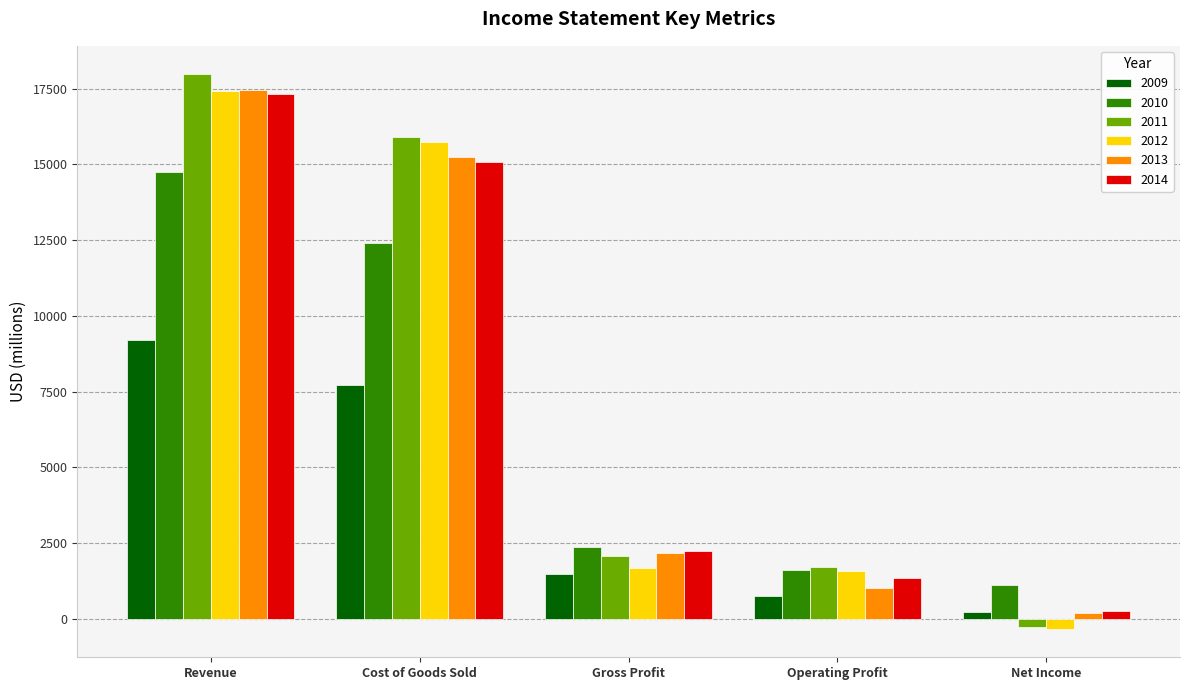

Does the chart contain any negative values?

Yes